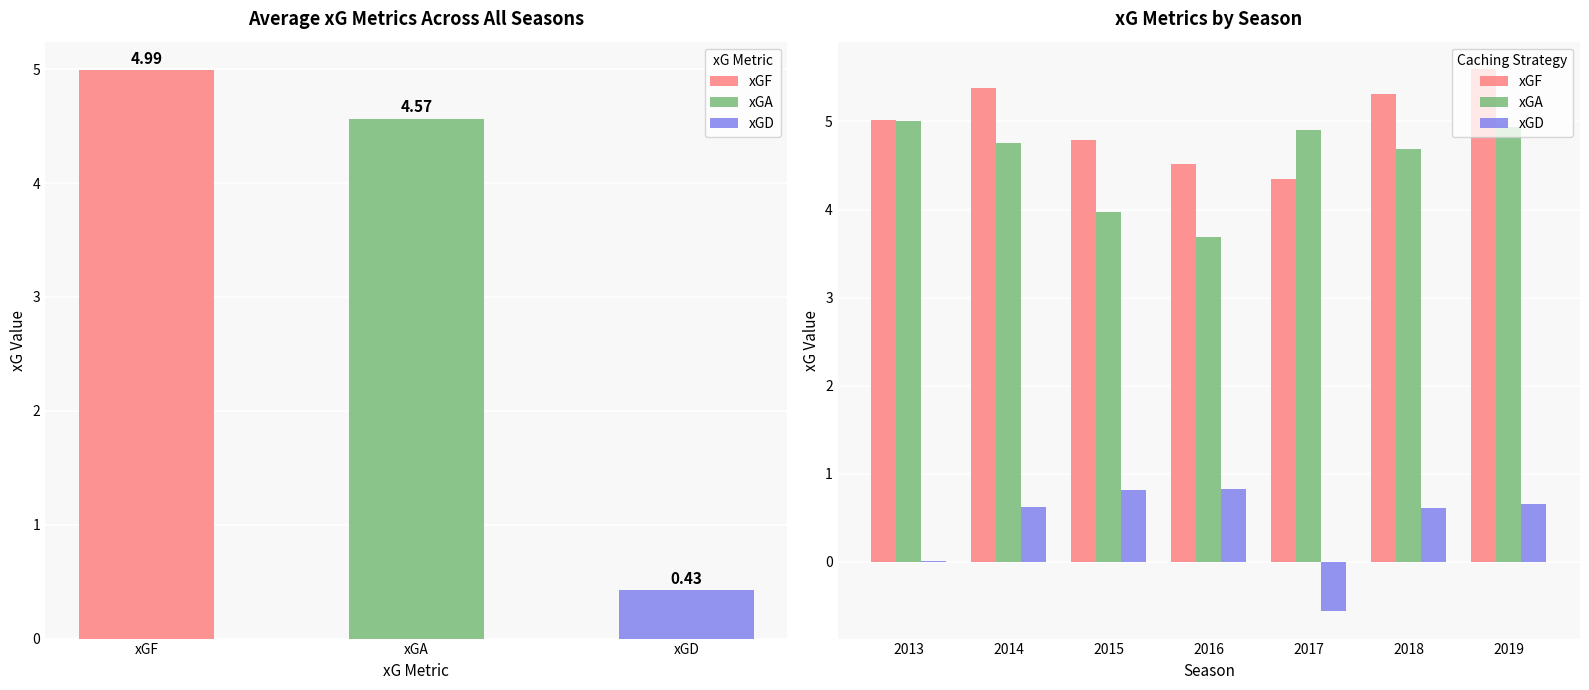

What are all the series names shown in the legend?

xGF, xGA, xGD